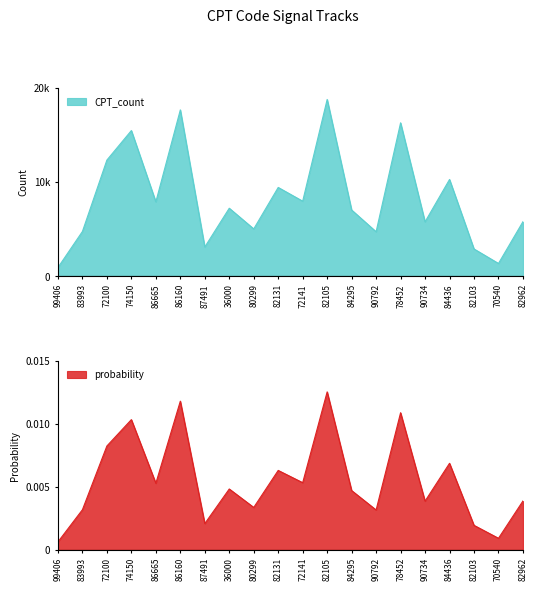

What position from the right is 84295?

8